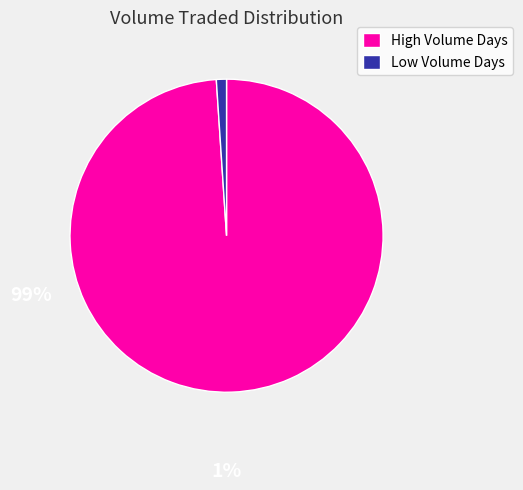

Approximately how many times larger is the value at High Volume Days compared to Low Volume Days?

94.9